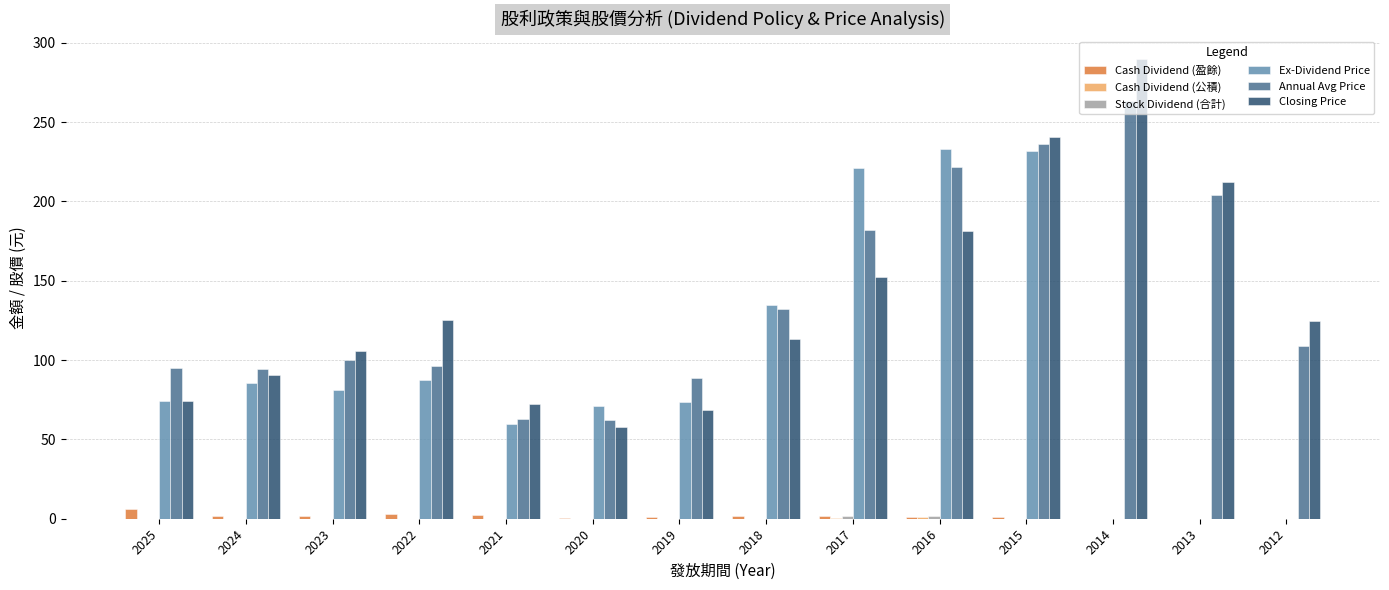

What is the maximum value shown in the chart?

289.5